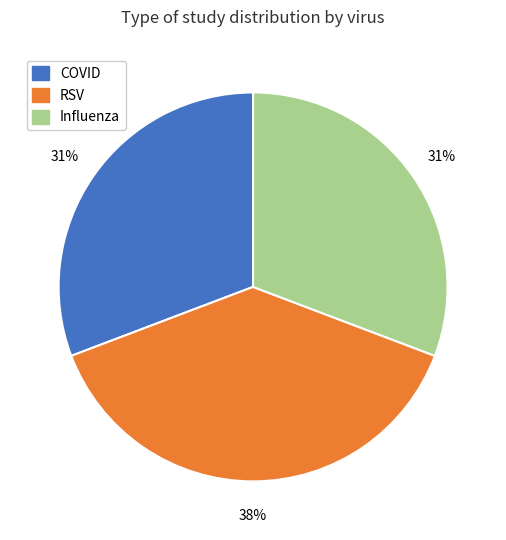

Is the sum of Influenza and COVID greater than half?

Yes